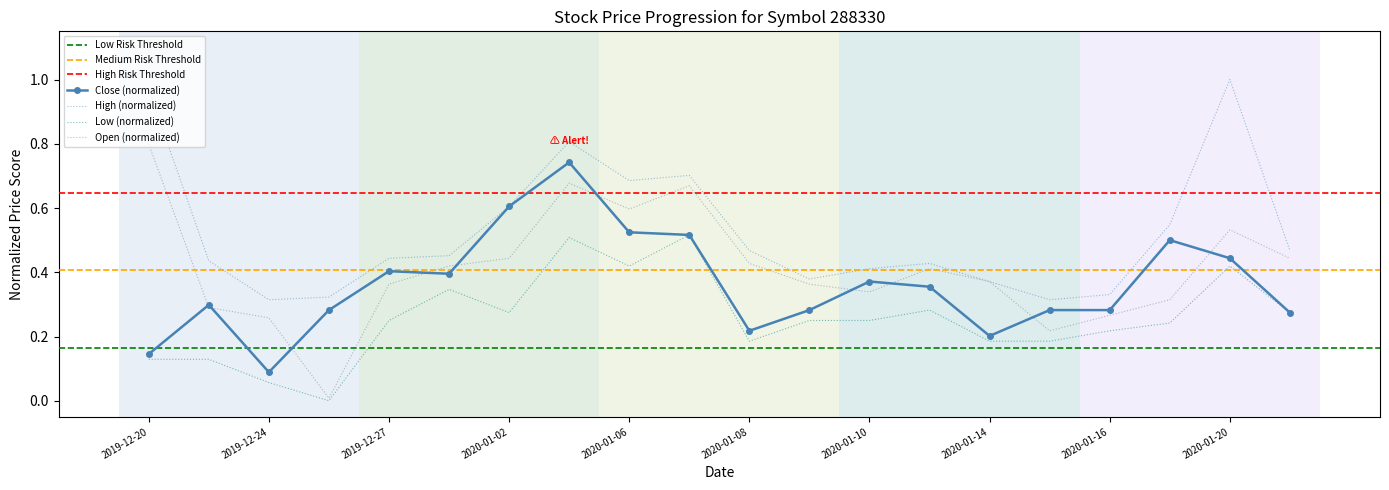

At 2019-12-30, list the series in order from smallest to largest.

Low, Close, Open, High